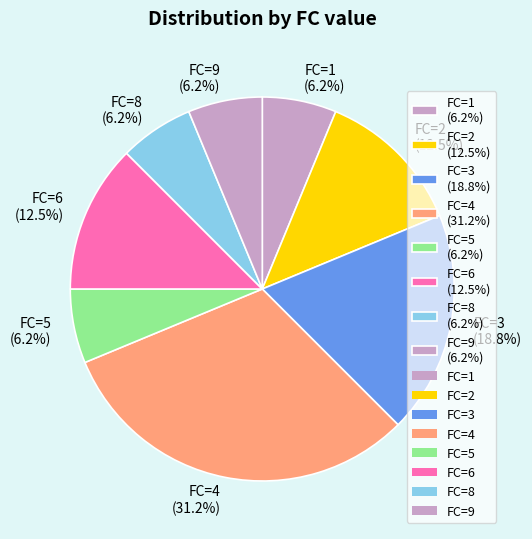

Combined, do FC=1 (6.2%) and FC=3 (18.8%) account for over 50%?

No